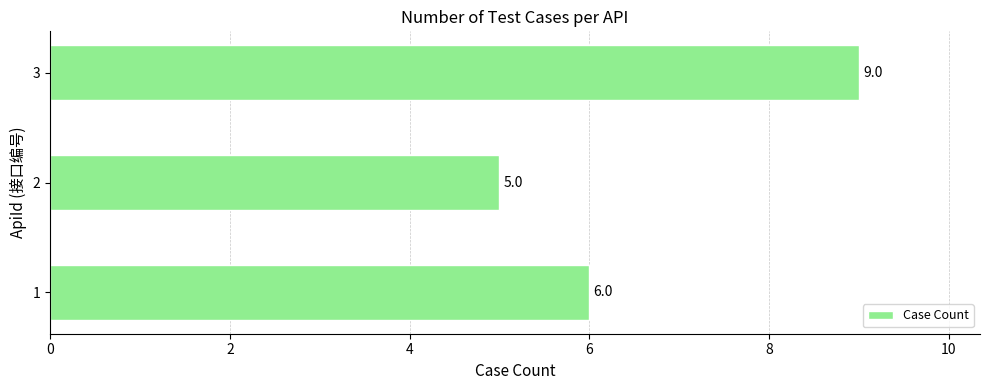

Reading bottom to top, extract all data points from this chart.

6	5	9